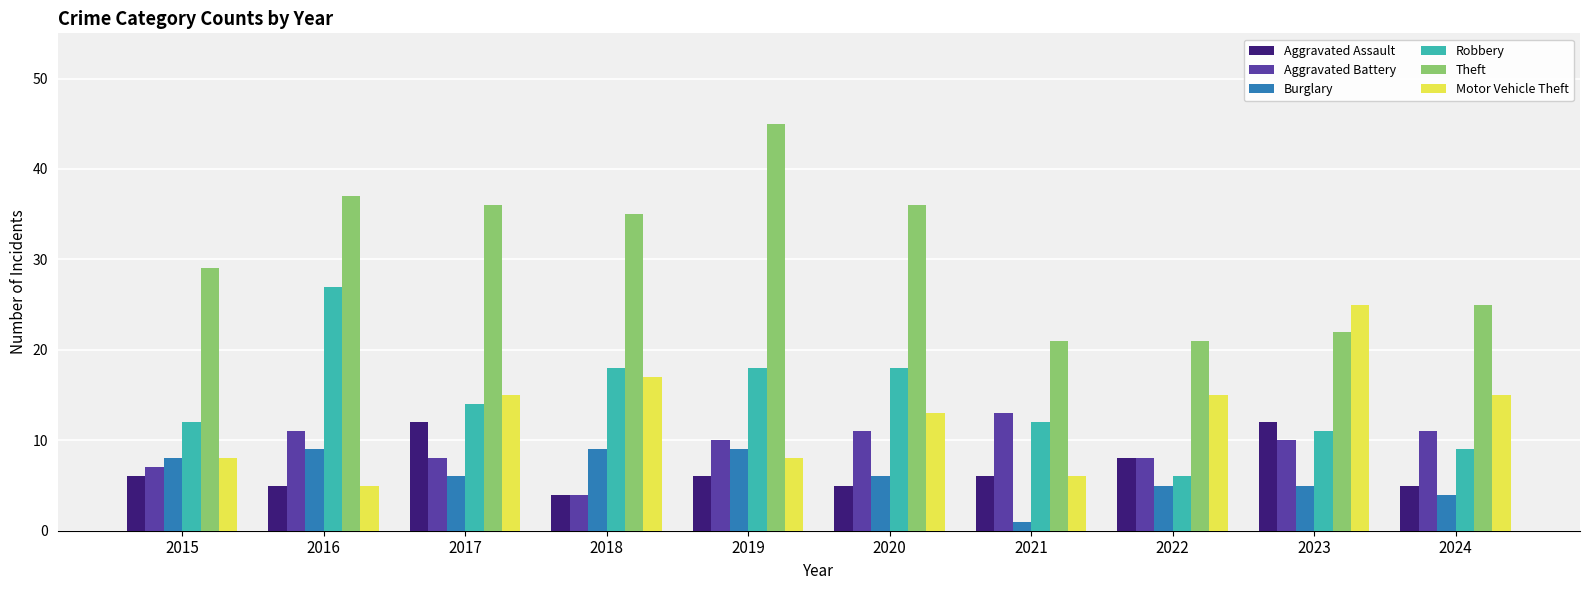

What is the difference between the maximum and minimum values in the Aggravated Assault series?

8